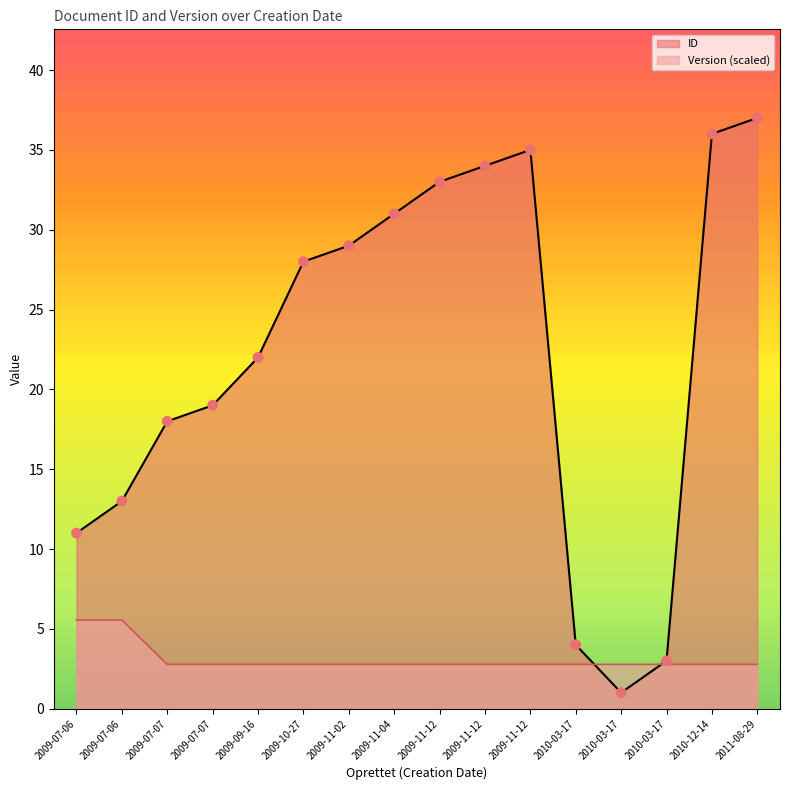

Which series reaches the minimum Y coordinate?

ID